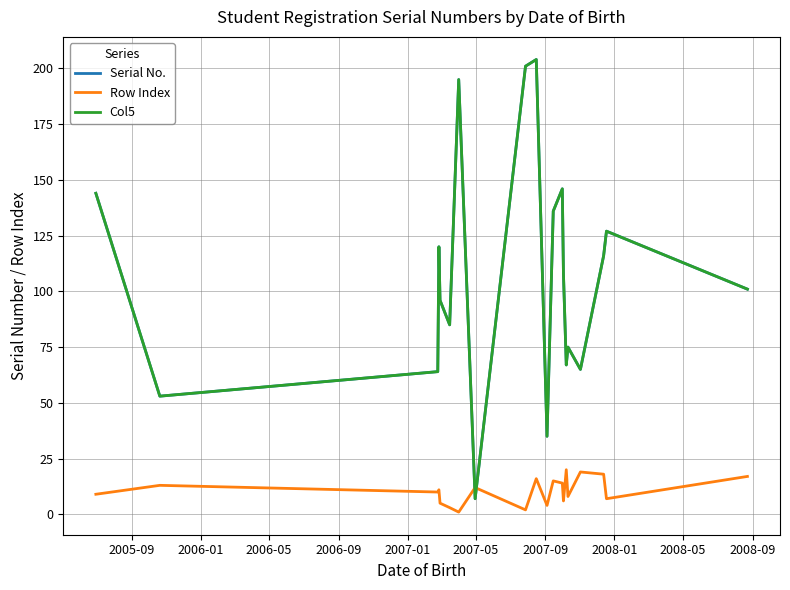

Does the chart have visible grid lines?

Yes